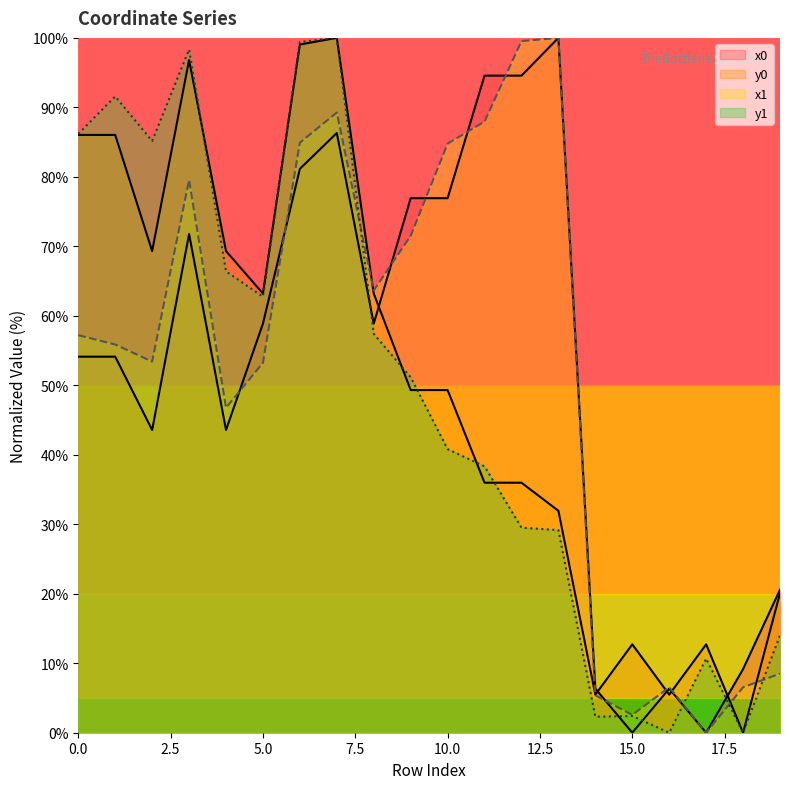

What is the value of the y1 point at the 13th from the left?

29.5